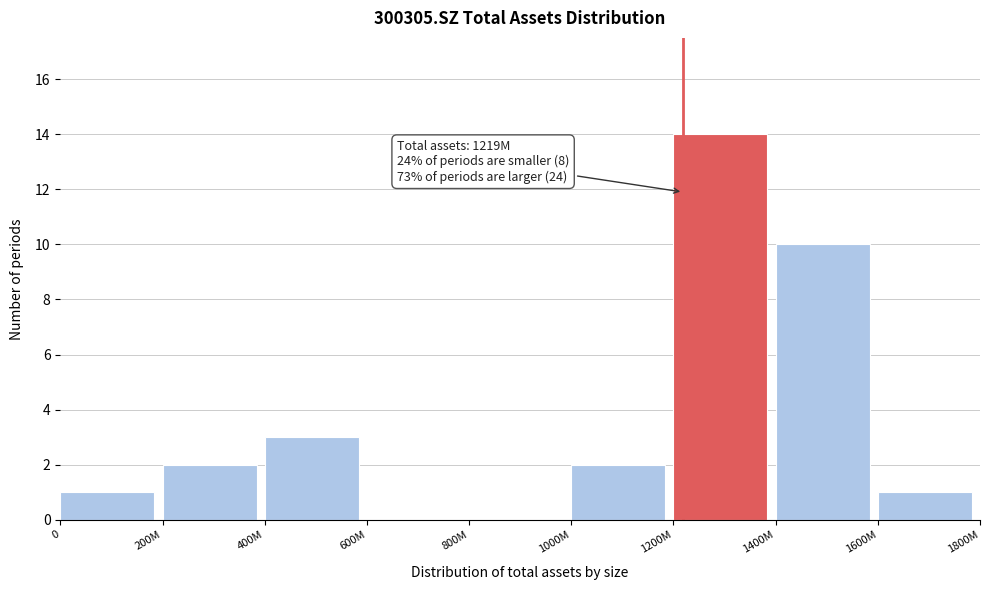

Reading left to right, list all the values displayed in this chart.

0=1	200M=2	400M=3	600M=0	800M=0	1000M=2	1200M=14	1400M=10	1600M=1